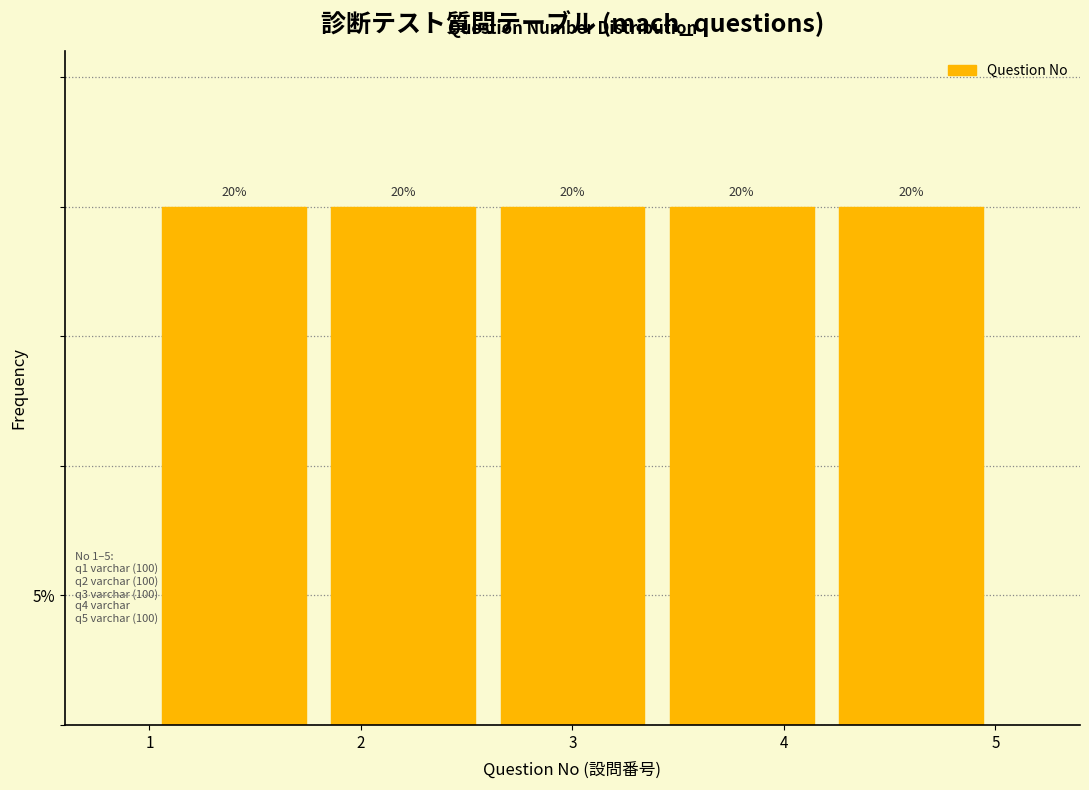

How tall is the bar that spans 2.6 to 3.4 on the x-axis?

20